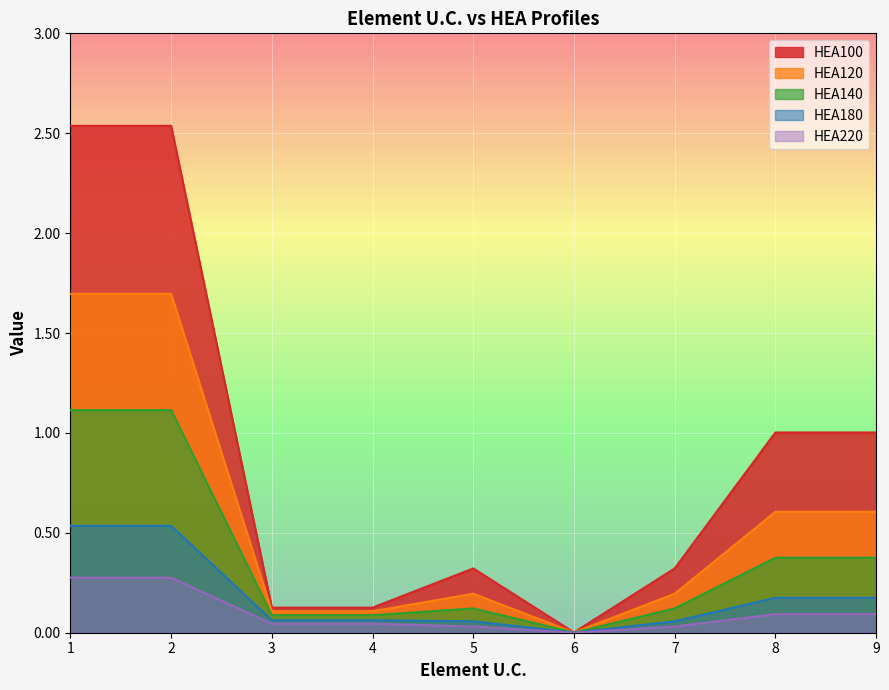

How many interior local peaks does the HEA140 series have?

1